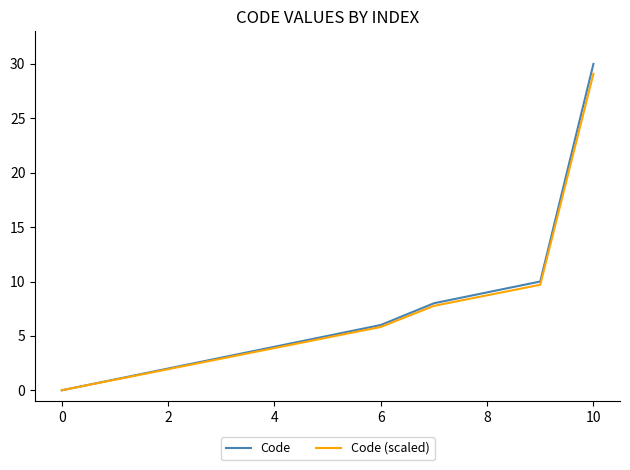

What is the maximum value shown in the chart?

30.0